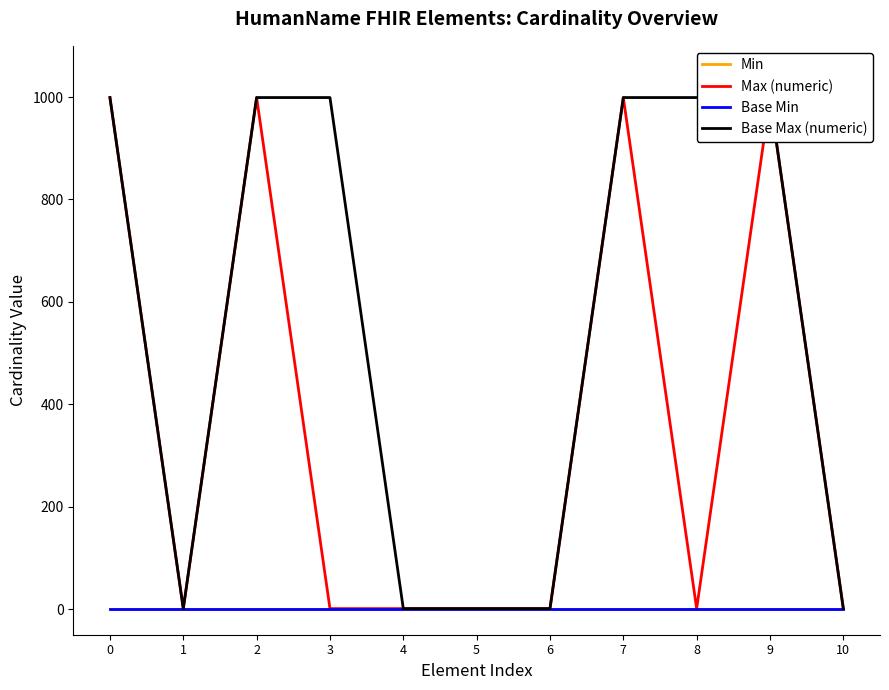

Reading left to right, what are all the values shown in this chart?

Min: 0=0	1=0	2=0	3=0	4=0	5=0	6=0	7=0	8=0	9=0	10=0
Max (numeric): 0=999	1=1	2=999	3=1	4=1	5=1	6=1	7=999	8=1	9=999	10=1
Base Min: 0=0	1=0	2=0	3=0	4=0	5=0	6=0	7=0	8=0	9=0	10=0
Base Max (numeric): 0=999	1=1	2=999	3=999	4=1	5=1	6=1	7=999	8=999	9=999	10=1